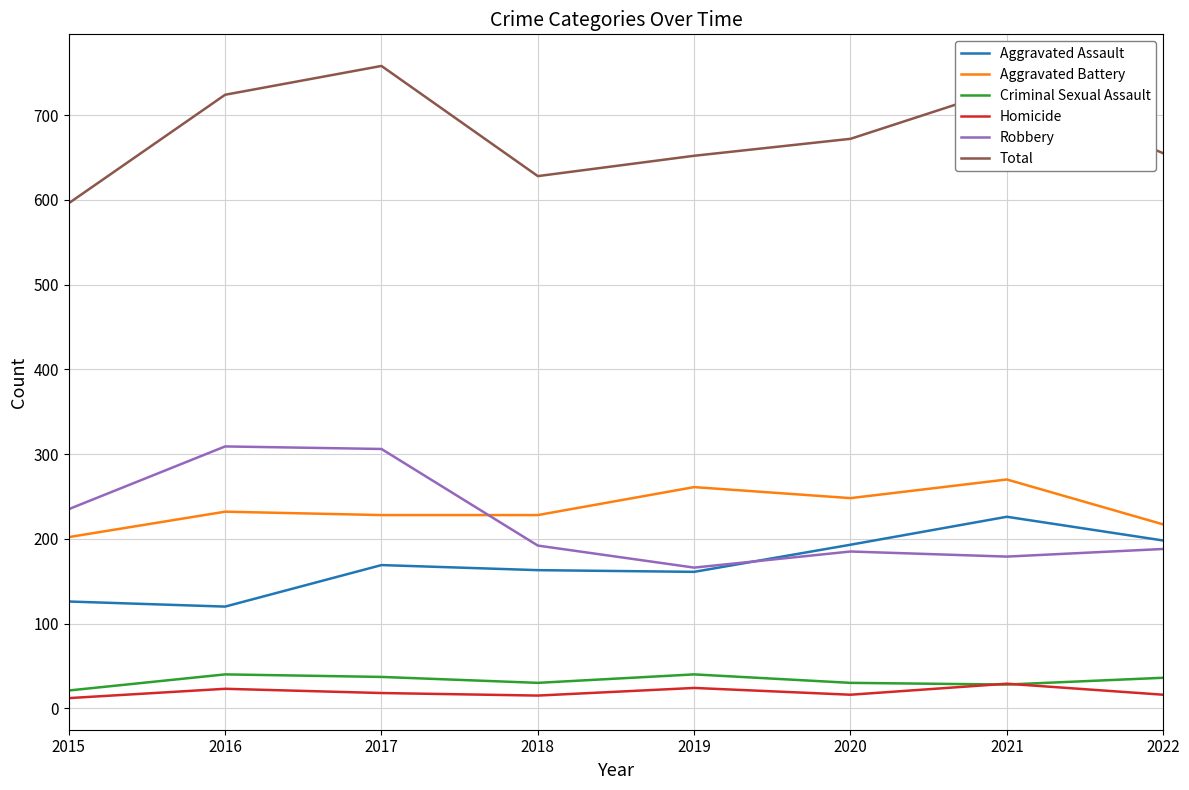

At which category is the sum across all series the highest?

2017